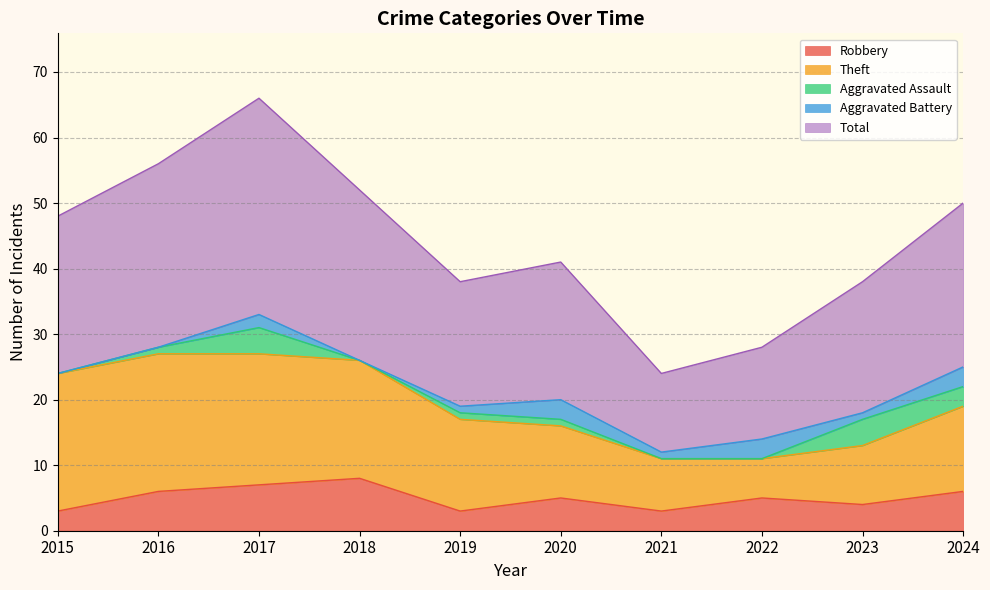

What is the average value of the Robbery series?

5